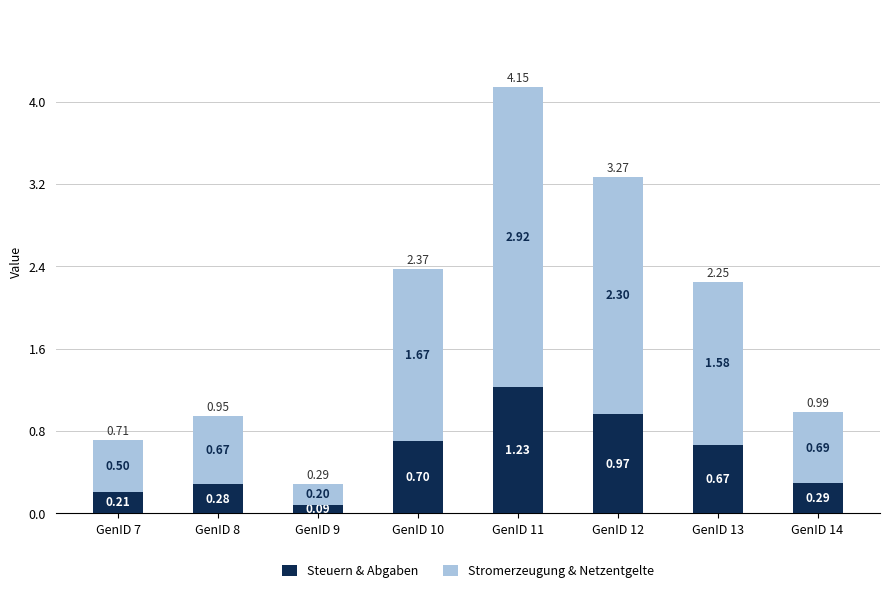

At which category is the sum across all series the highest?

GenID 11